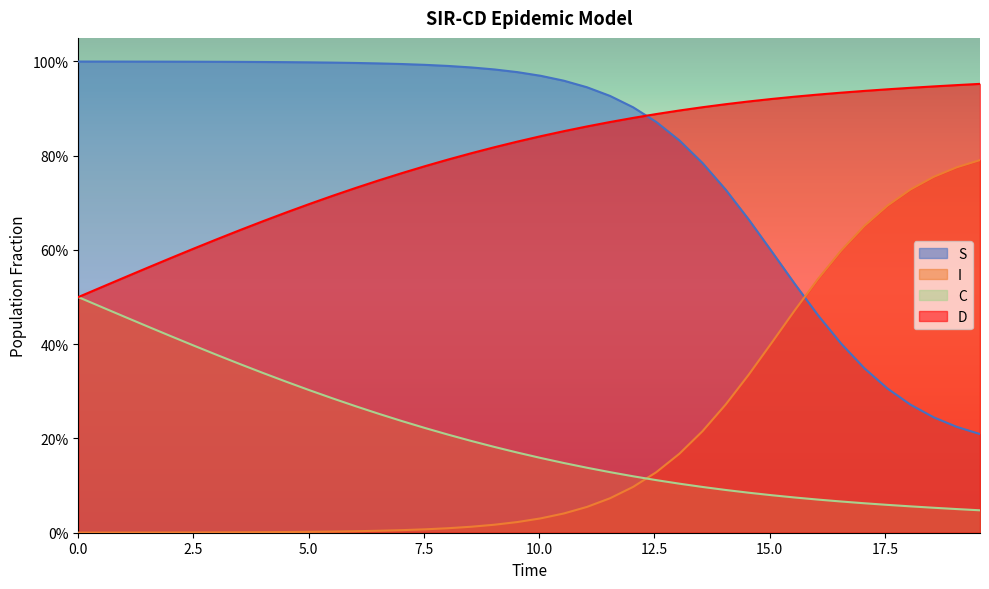

What is the value of the C point at the 23rd from the left?

0.1